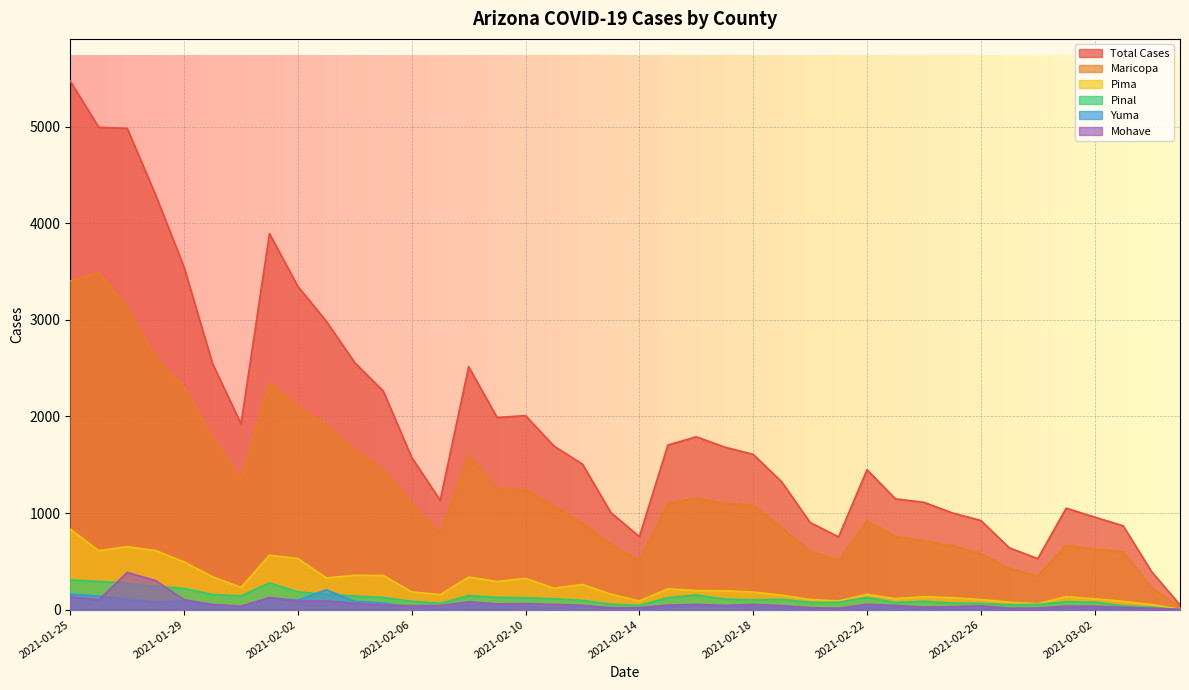

Reading left to right, extract all data points from this chart.

Total Cases: 5470	4993	4982	4292	3544	2546	1923	3892	3345	2985	2555	2262	1575	1132	2515	1989	2008	1693	1506	1004	756	1703	1789	1682	1607	1323	902	753	1448	1146	1111	1001	923	640	528	1050	958	868	394	48
Maricopa: 3402	3490	3131	2610	2299	1786	1353	2351	2105	1910	1645	1454	1098	781	1597	1253	1238	1072	896	674	511	1100	1154	1099	1082	847	604	514	919	757	711	660	582	426	351	667	627	599	233	26
Pima: 832	610	652	611	493	340	230	563	529	328	356	353	184	155	337	291	323	222	260	160	90	215	197	195	182	150	104	90	158	114	134	123	105	77	60	135	112	86	53	3
Pinal: 307	292	273	242	219	157	142	276	184	157	141	126	87	65	145	127	123	112	96	56	44	124	152	109	101	106	75	76	127	74	86	67	65	51	54	82	78	40	25	1
Yuma: 161	139	108	81	92	51	33	114	99	205	85	68	23	14	52	40	35	18	34	22	9	28	34	39	24	26	10	10	29	21	10	12	16	5	9	21	16	18	6	1
Mohave: 131	100	385	300	103	53	36	126	90	90	64	47	40	42	80	60	62	54	45	18	20	47	52	44	53	41	20	14	55	43	26	30	40	15	16	37	35	24	15	2